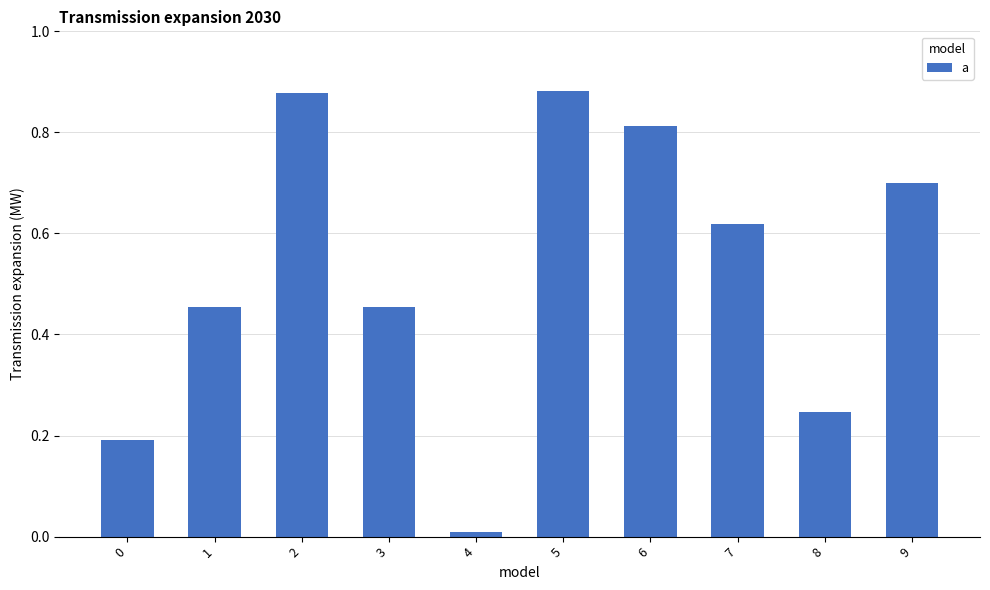

True or false: the data shows 0.3 at 0.

False